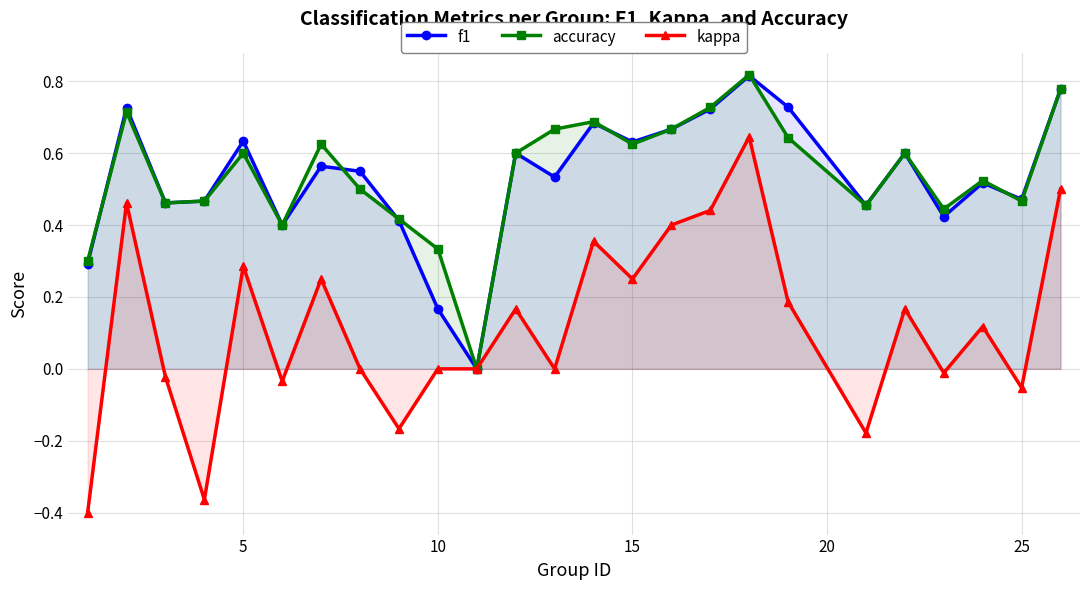

At how many categories does at least one series exceed 0?

24